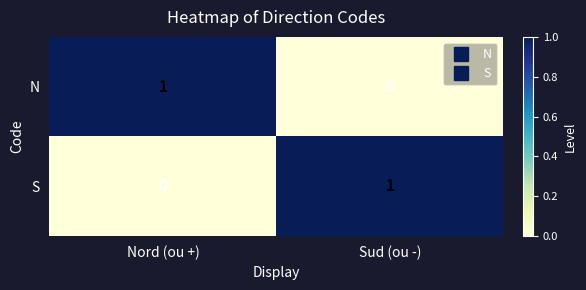

How many series are shown in this chart?

2